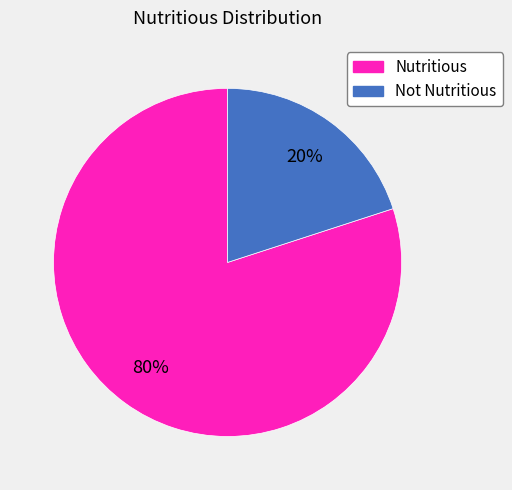

To the nearest percent, what is the average slice percentage?

50%